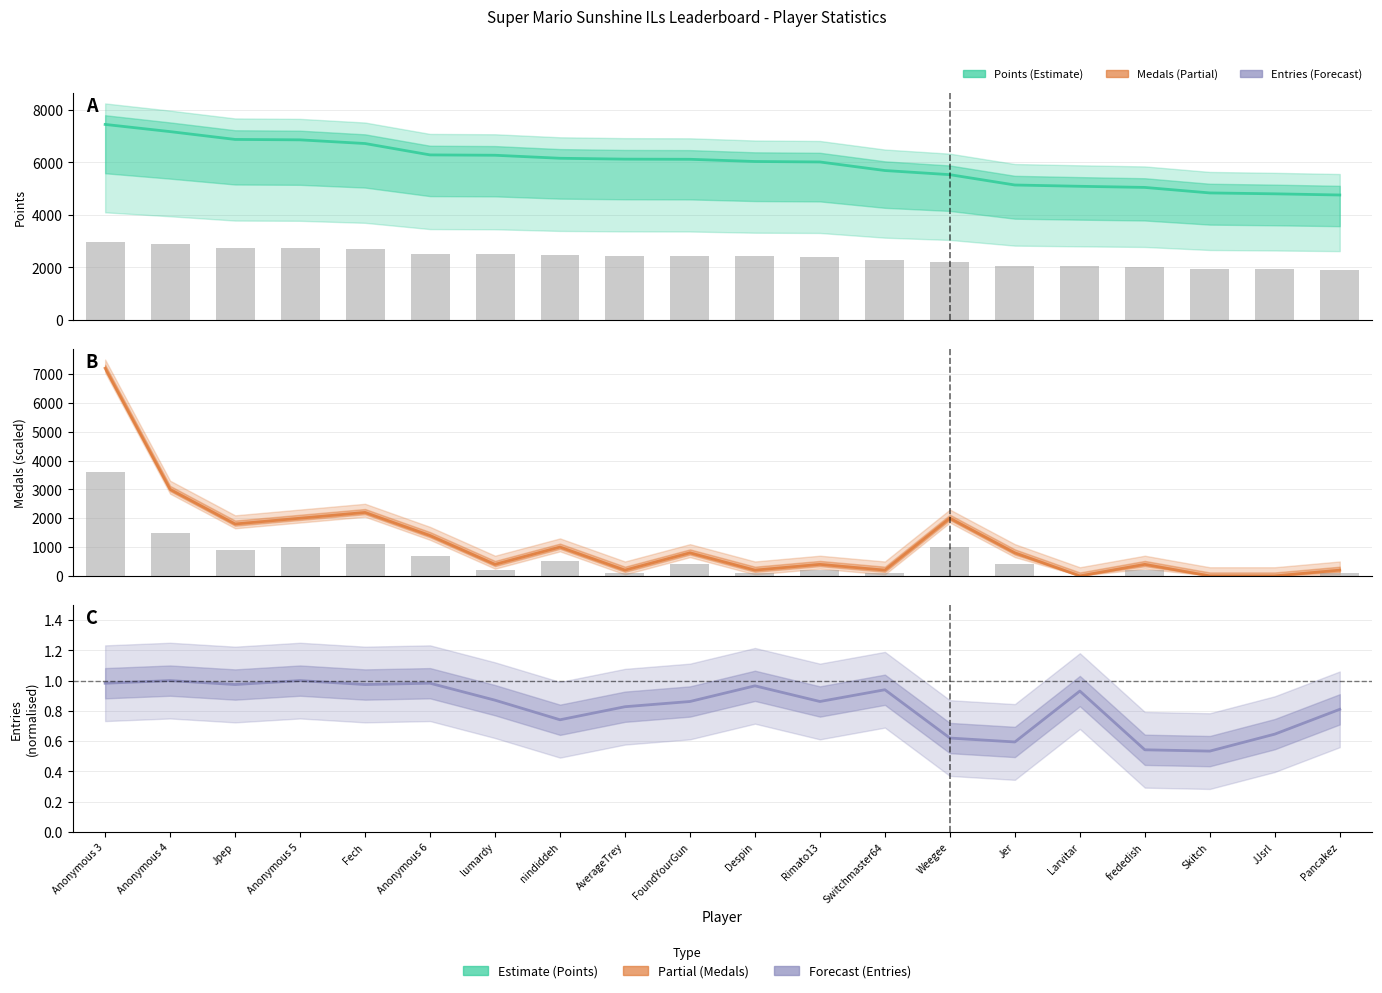

The Medals series shows 297.9 at nindiddeh. True or false?

False